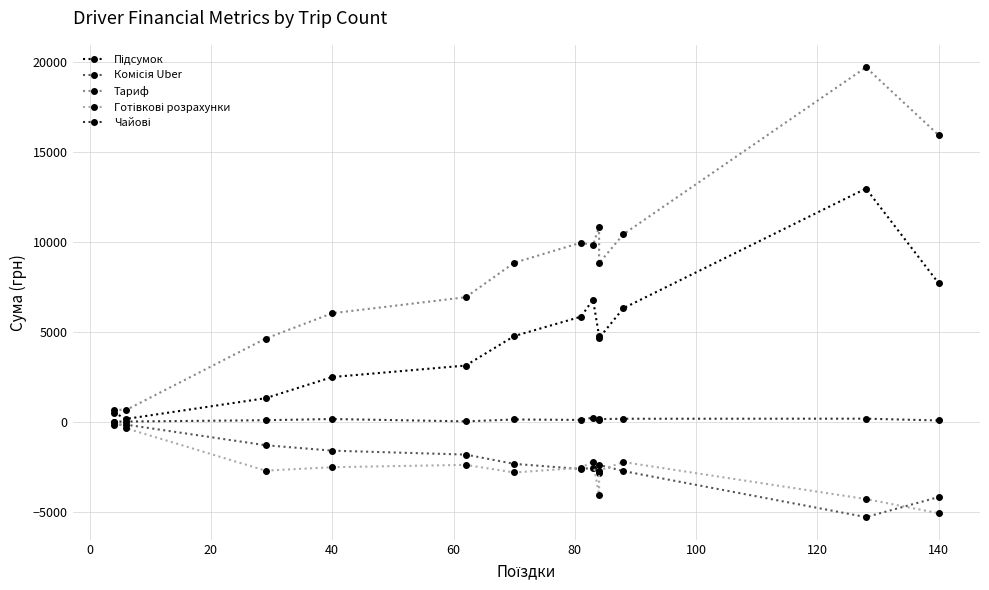

Reading left to right, extract all data points from this chart.

Підсумок: 501.0	144.8	1295.4	2472.9	3111.1	4747.8	5823.4	6768.8	4748.1	4638.7	6295.5	12944.8	7677.3
Комісія Uber: -167.0	-172.1	-1315.8	-1617.0	-1836.0	-2350.8	-2636.3	-2573.6	-2868.1	-2408.2	-2751.9	-5308.2	-4194.8
Тариф: 668.0	639.5	4607.9	6017.8	6906.0	8821.7	9936.9	9798.9	10822.5	8800.7	10406.2	19679.2	15905.9
Готівкові розрахунки: 0.0	-371.4	-2726.9	-2537.0	-2406.7	-2829.3	-2569.7	-2224.9	-4073.7	-2720.4	-2251.5	-4306.7	-5096.3
Чайові: 0.0	0.0	75.0	140.0	10.0	115.0	90.0	219.9	110.0	135.0	155.0	160.0	60.0